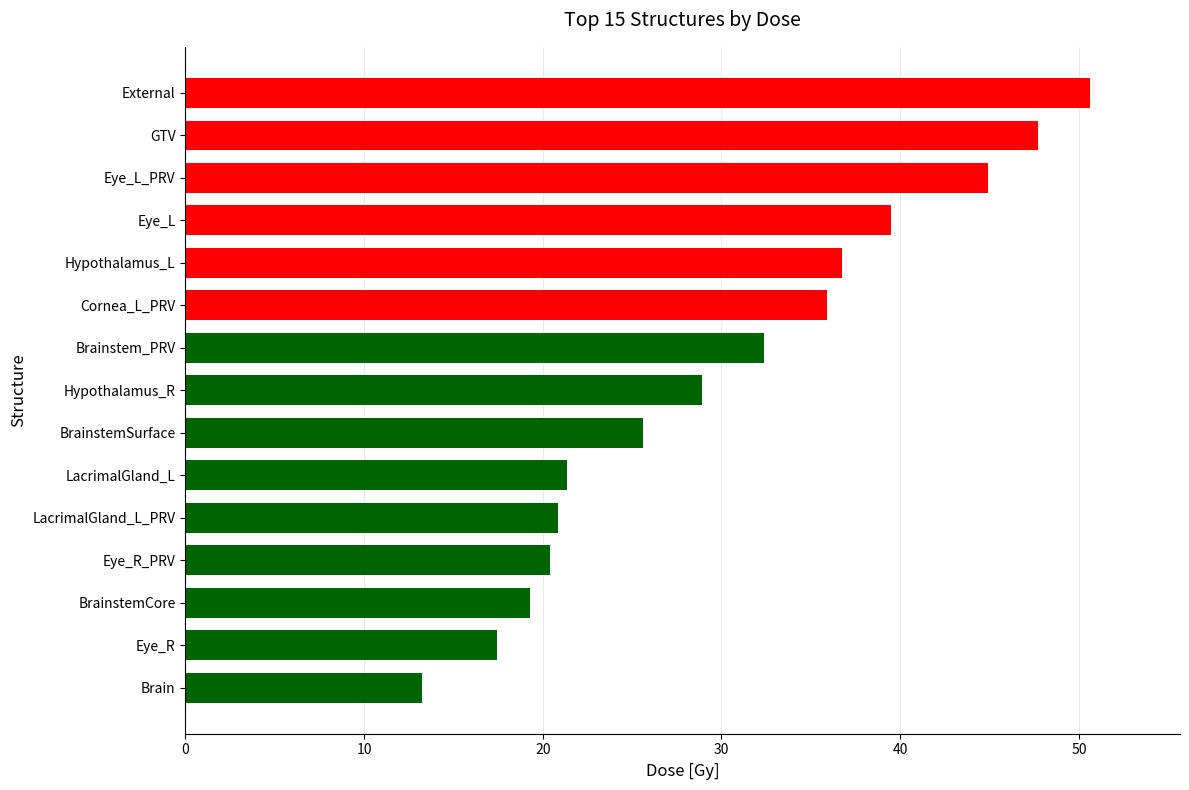

What is the ratio of the value at External to the value at Eye_R_PRV?

2.5